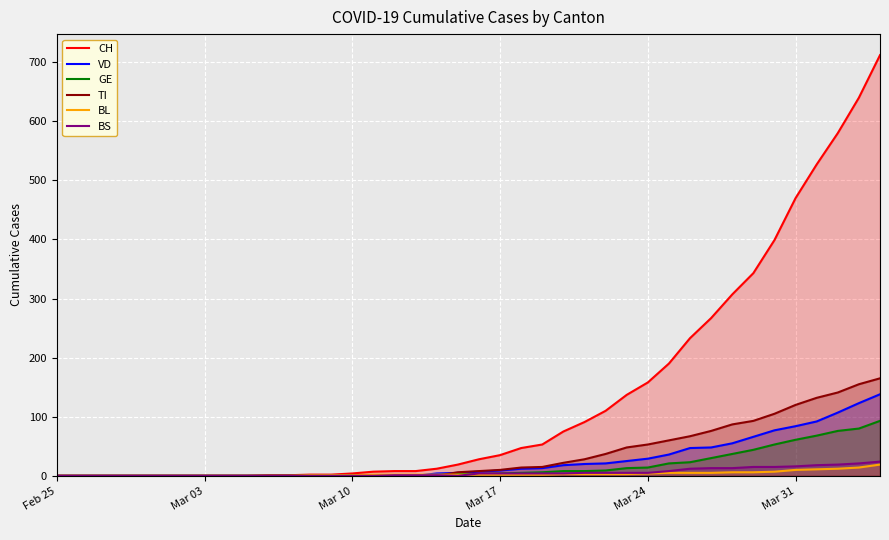

Is it true that CH equals 65 at Mar 24?

False